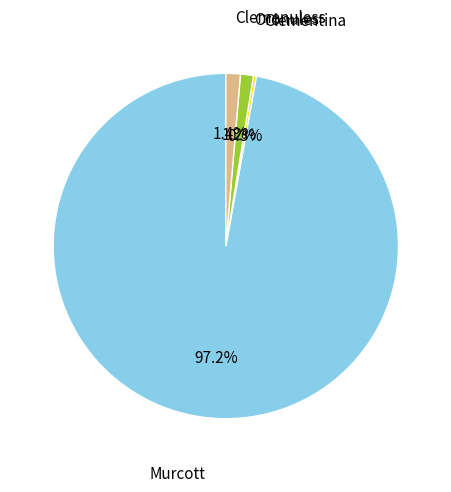

How much of the chart is everything except Clemenuless?

98.6%